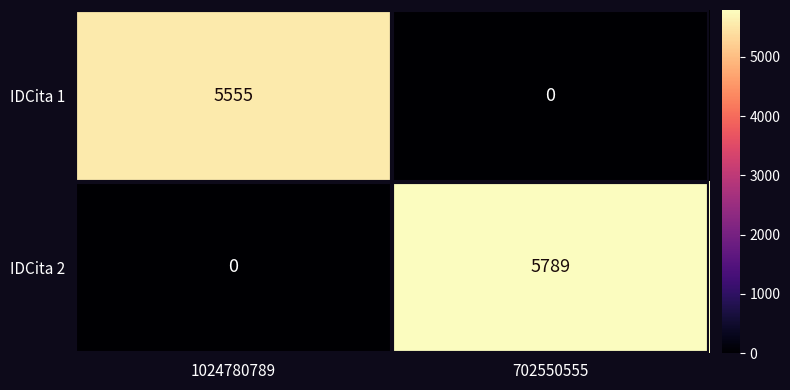

Which category has the highest value across all series?

702550555